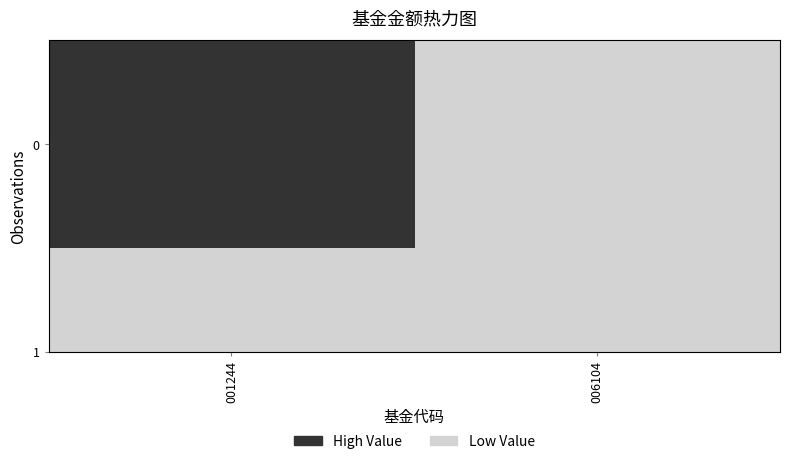

At which label is the value closest to 0?

006104